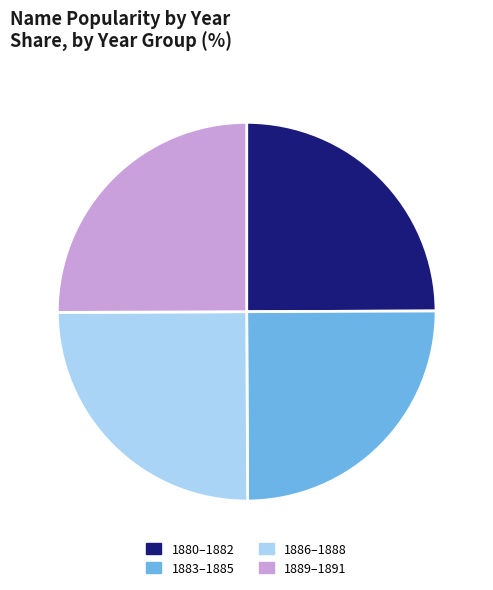

Does any single category account for the majority?

No